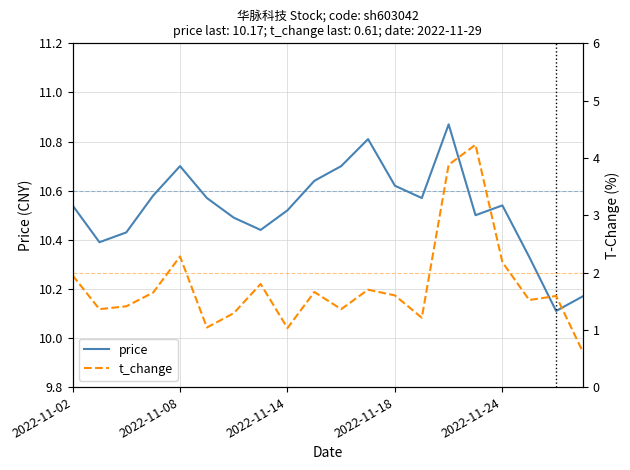

Which series has the widest spread of values?

t_change